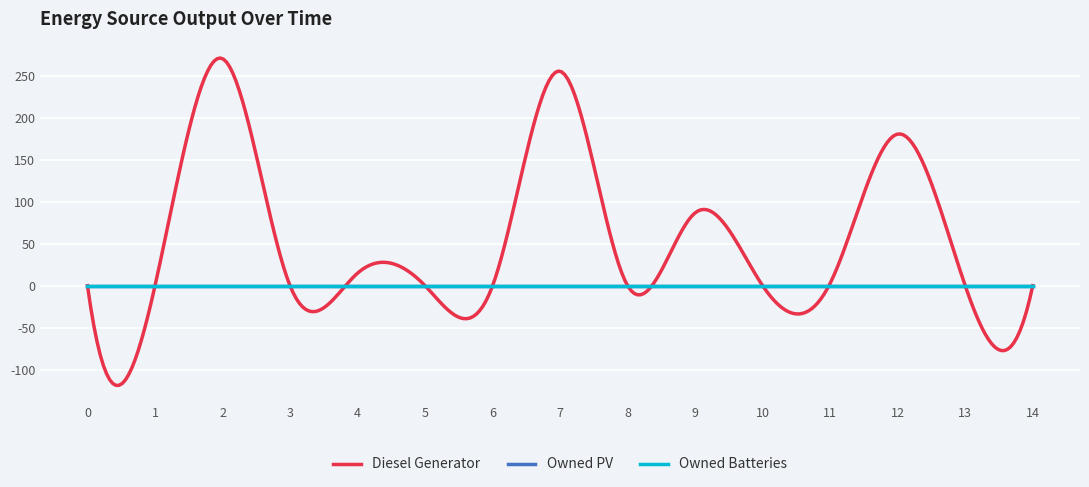

Does the chart display data point markers on the line(s)?

No